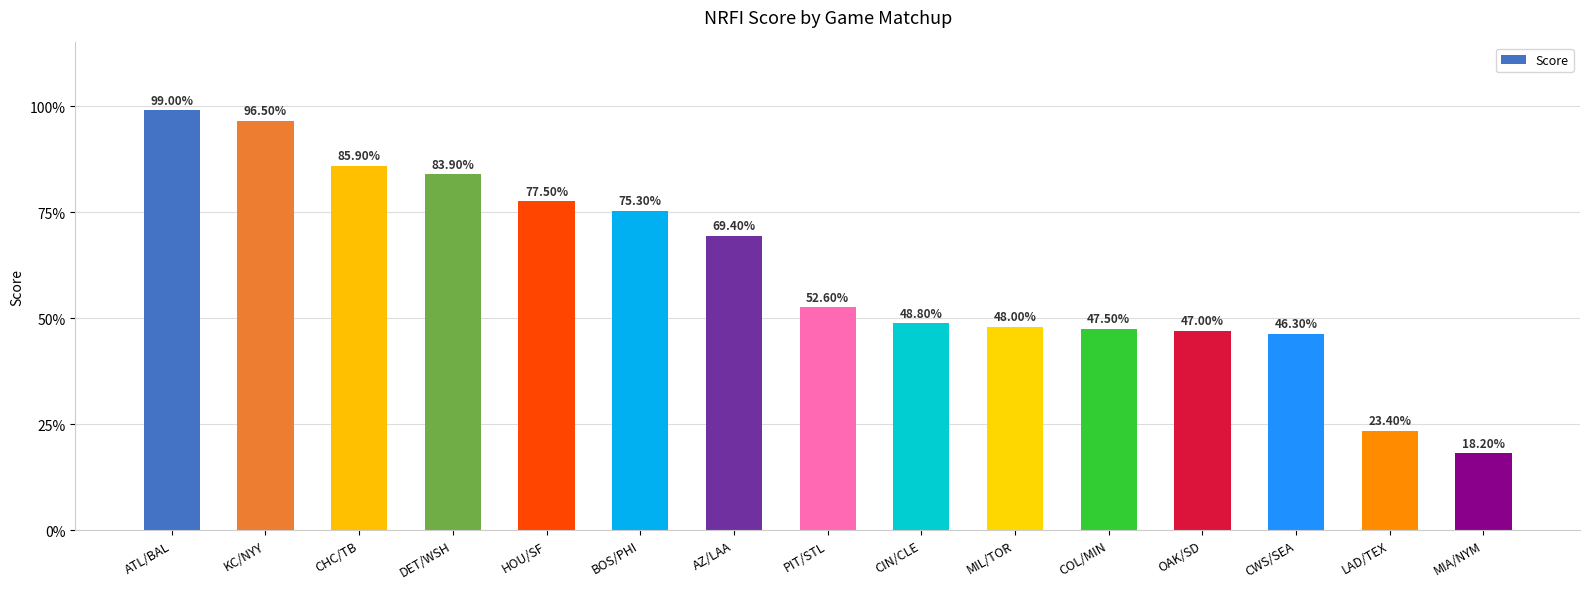

Does the chart contain any negative values?

No